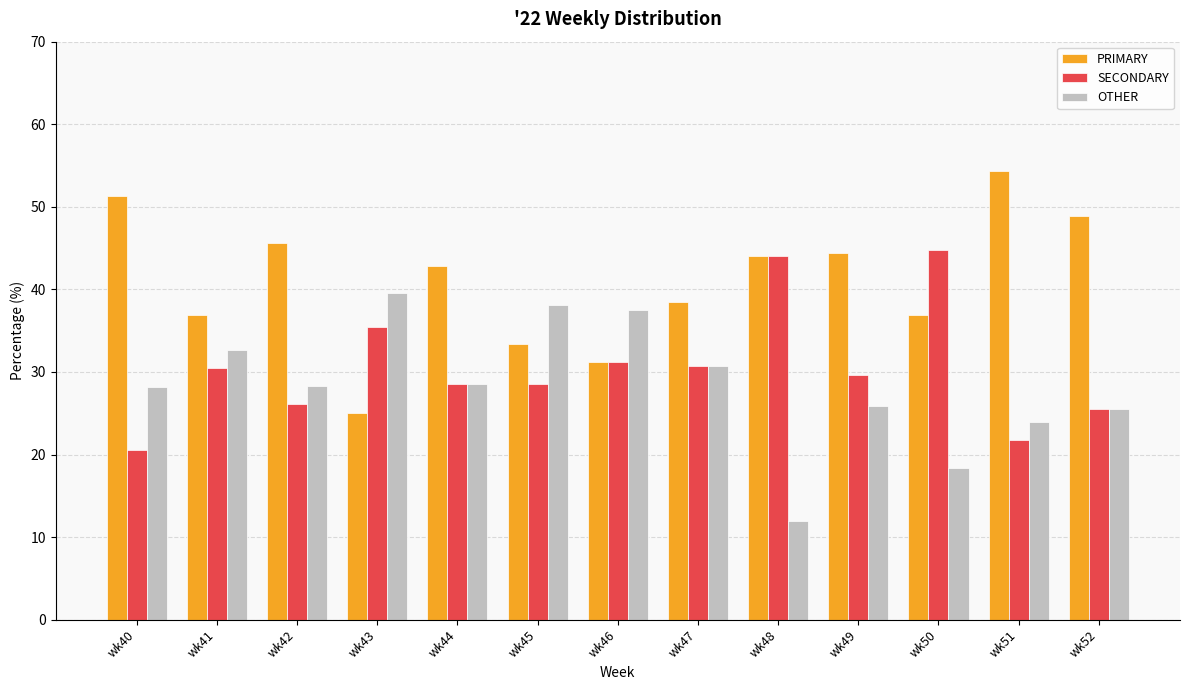

True or false: PRIMARY has a value of 42.9 at wk44.

True